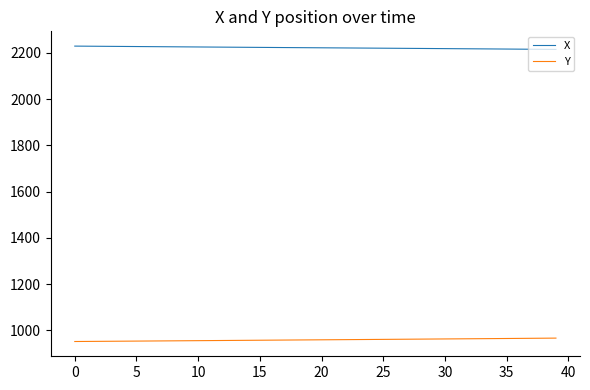

What is the smallest value displayed?

951.5